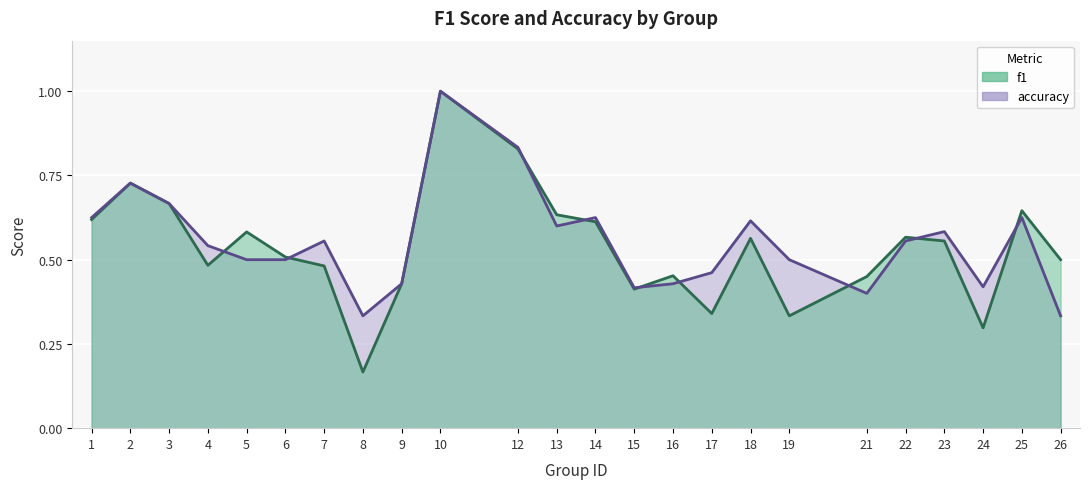

Reading left to right, transcribe all the data shown in this chart.

f1: 1=0.6	2=0.7	3=0.7	4=0.5	5=0.6	6=0.5	7=0.5	8=0.2	9=0.4	10=1.0	12=0.8	13=0.6	14=0.6	15=0.4	16=0.5	17=0.3	18=0.6	19=0.3	21=0.5	22=0.6	23=0.6	24=0.3	25=0.6	26=0.5
accuracy: 1=0.6	2=0.7	3=0.7	4=0.5	5=0.5	6=0.5	7=0.6	8=0.3	9=0.4	10=1.0	12=0.8	13=0.6	14=0.6	15=0.4	16=0.4	17=0.5	18=0.6	19=0.5	21=0.4	22=0.6	23=0.6	24=0.4	25=0.6	26=0.3